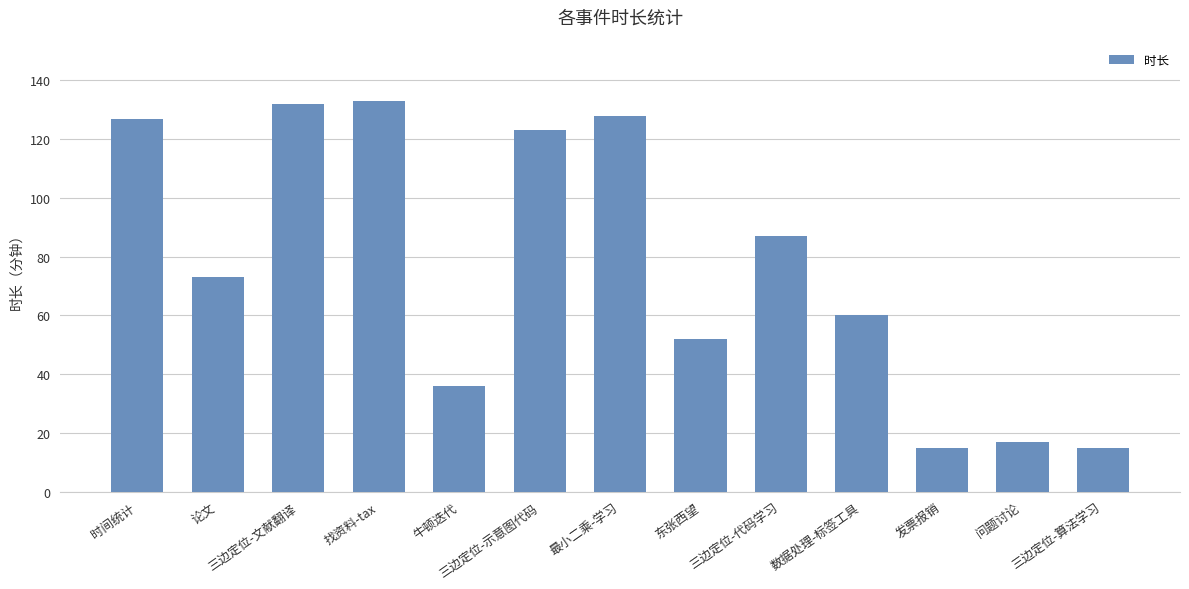

Is it true that the value at 找资料-tax is 174?

False